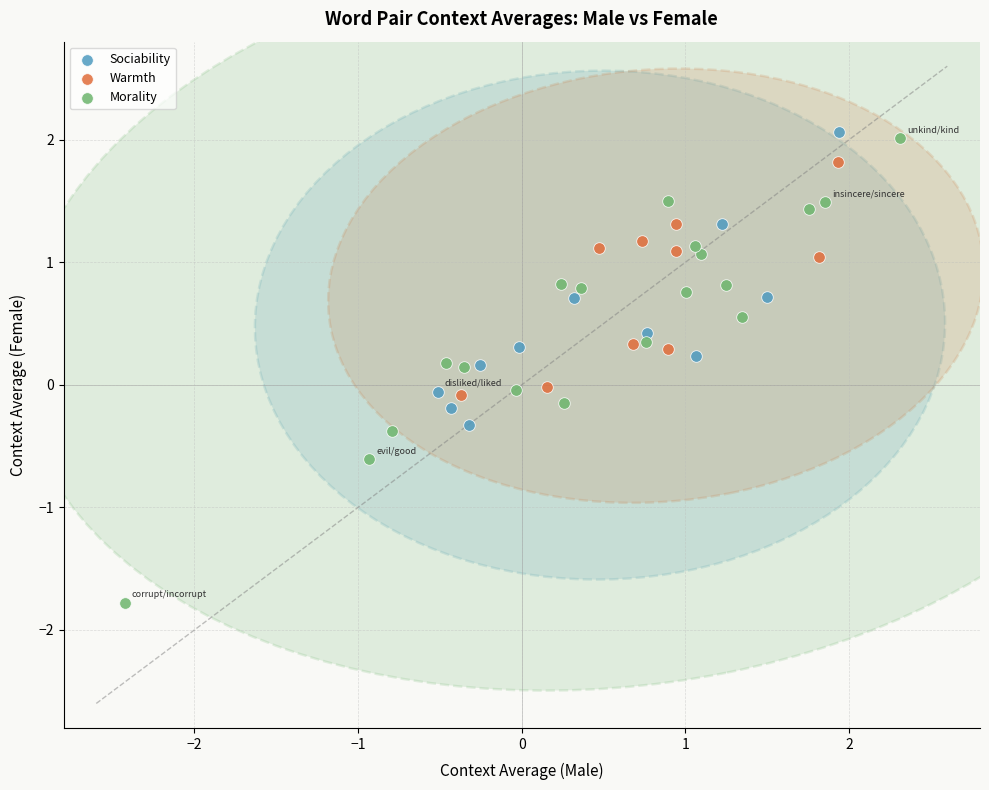

What are all the series names shown in the legend?

Sociability, Warmth, Morality